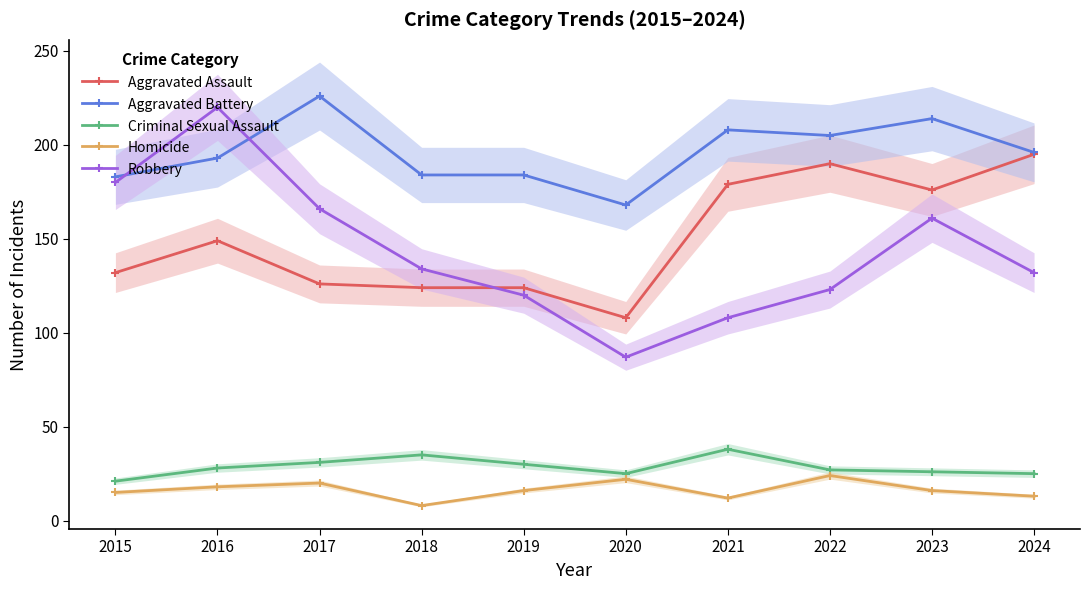

The Aggravated Battery series shows 263 at 2019. True or false?

False